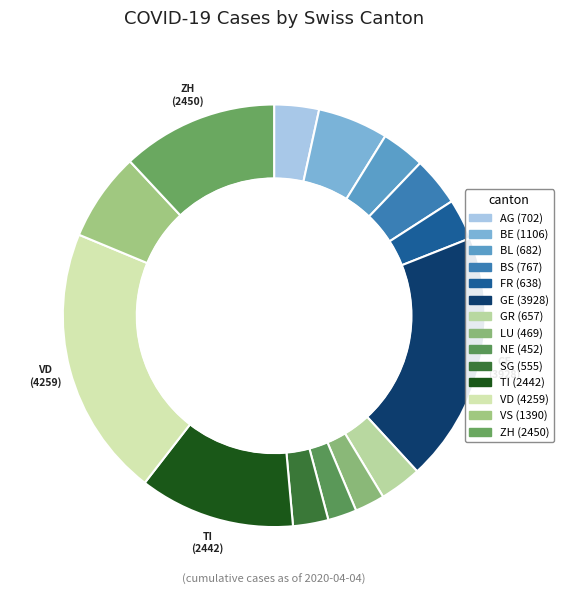

To the nearest percent, what is the difference between the largest and smallest slice percentages?

19%